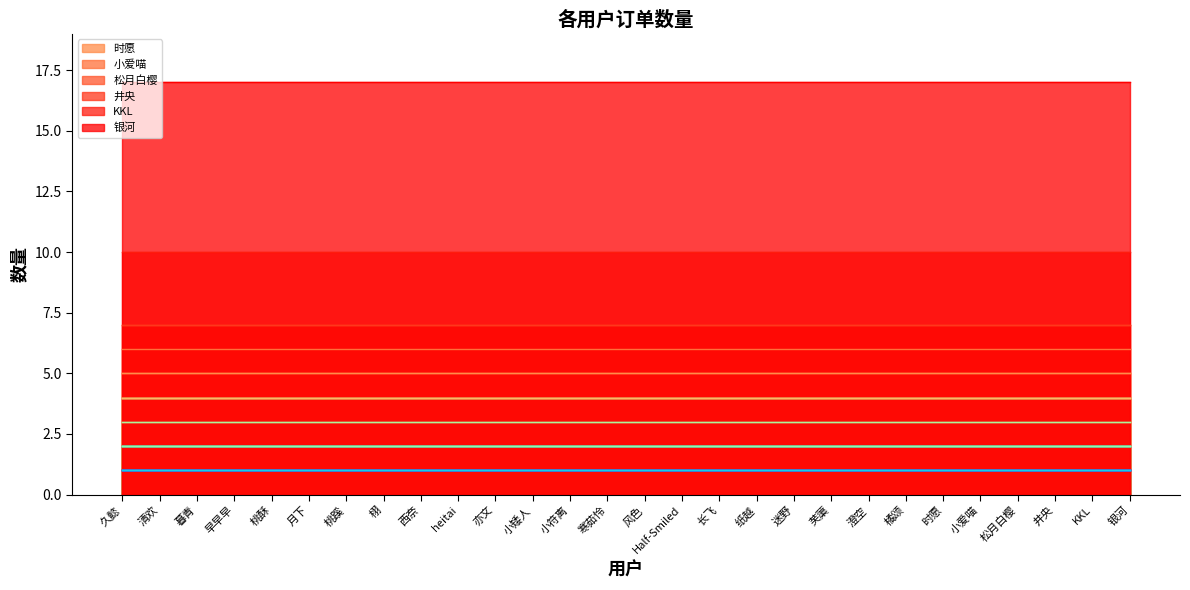

The value at 清欢 is 1. True or false?

True